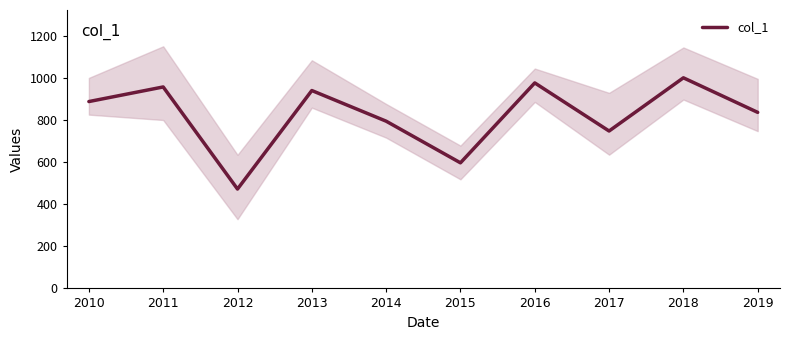

True or false: the data shows 229.1 at 2012.

False